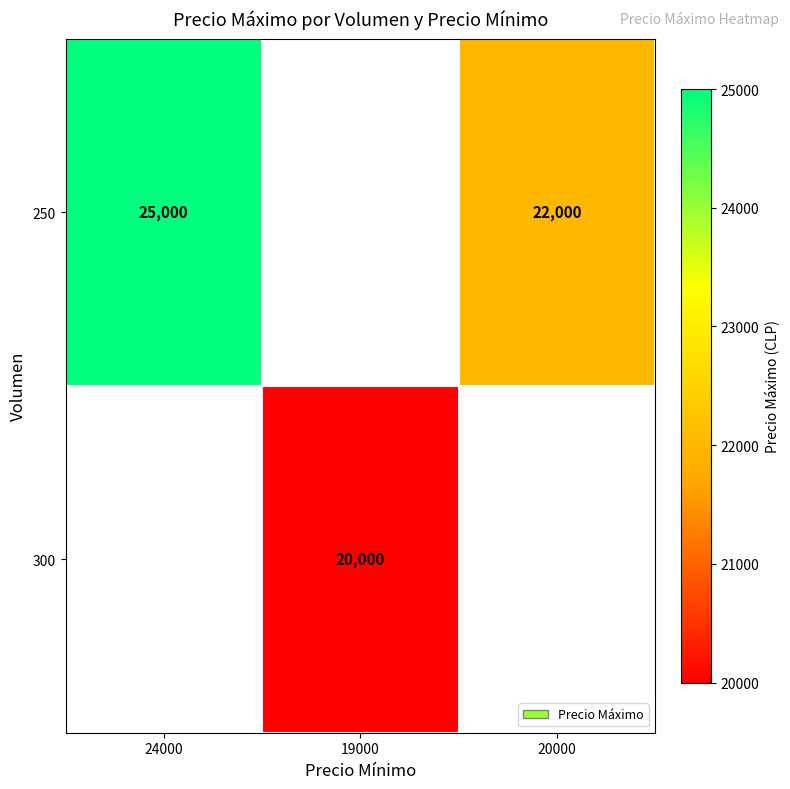

The value of 250 at 20000 is 22000. True or false?

True